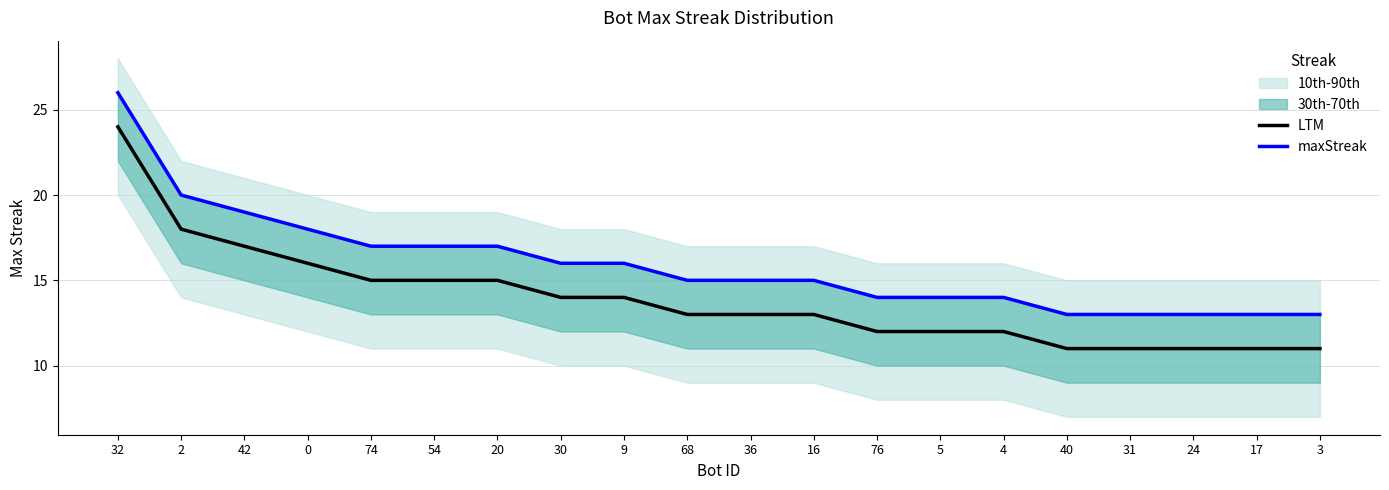

Reading left to right, transcribe all the data shown in this chart.

LTM: 32=24	2=18	42=17	0=16	74=15	54=15	20=15	30=14	9=14	68=13	36=13	16=13	76=12	5=12	4=12	40=11	31=11	24=11	17=11	3=11
maxStreak: 32=26	2=20	42=19	0=18	74=17	54=17	20=17	30=16	9=16	68=15	36=15	16=15	76=14	5=14	4=14	40=13	31=13	24=13	17=13	3=13